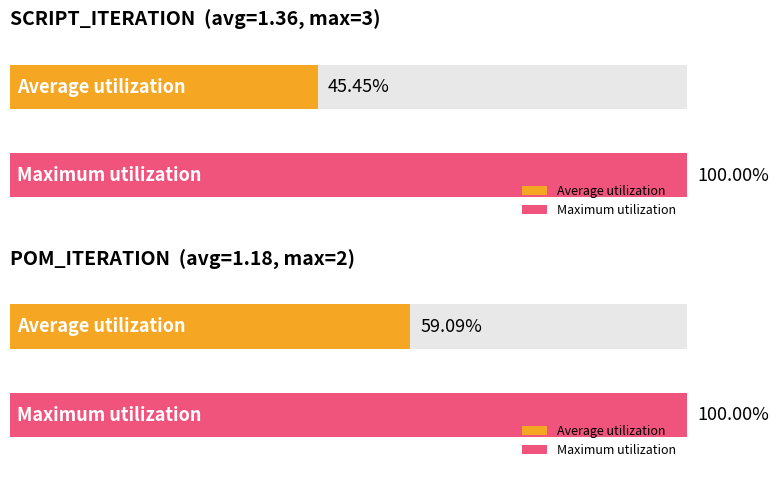

What is the highest value of the SCRIPT_ITERATION series?

3